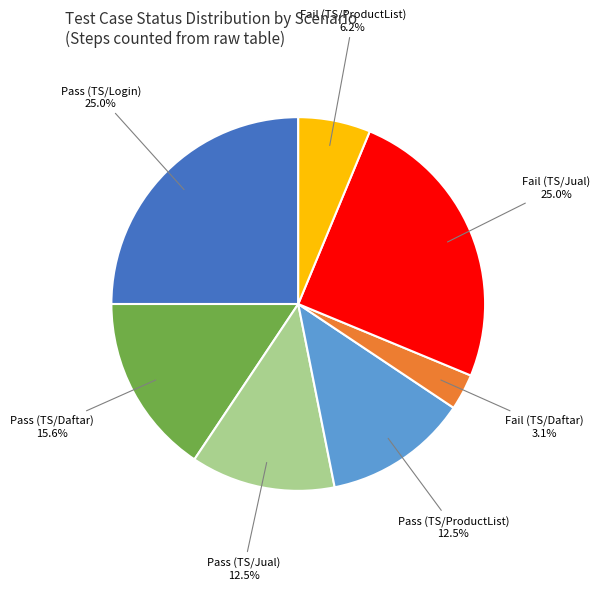

Is there any slice that represents more than half of the pie?

No